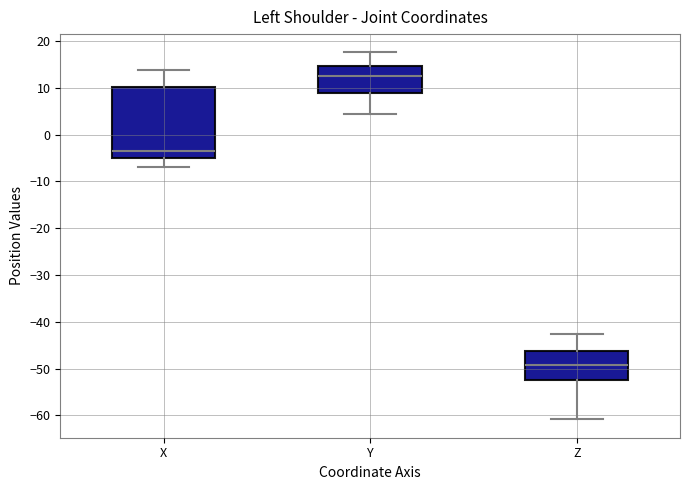

Which box's median line is the highest?

Y